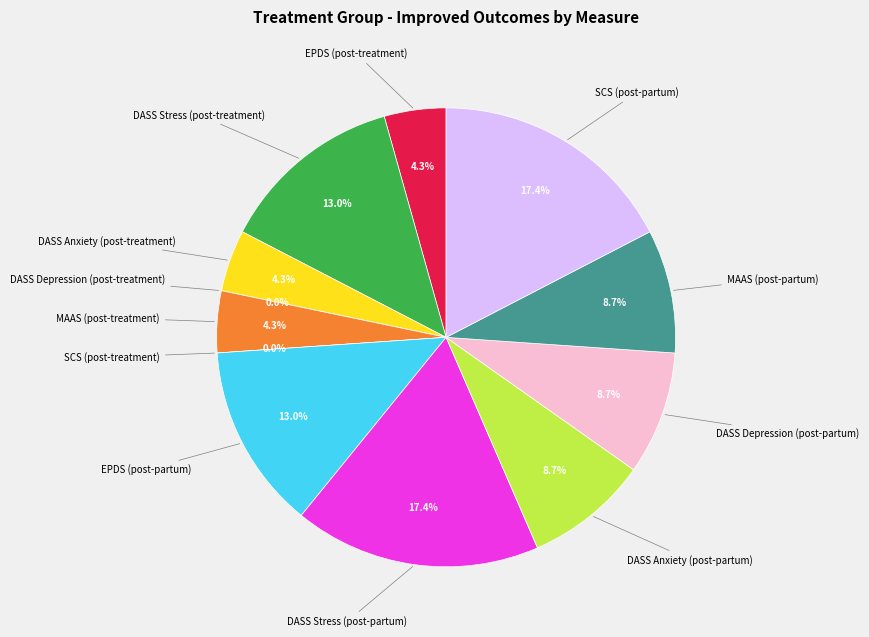

How many slices are in this pie chart?

12